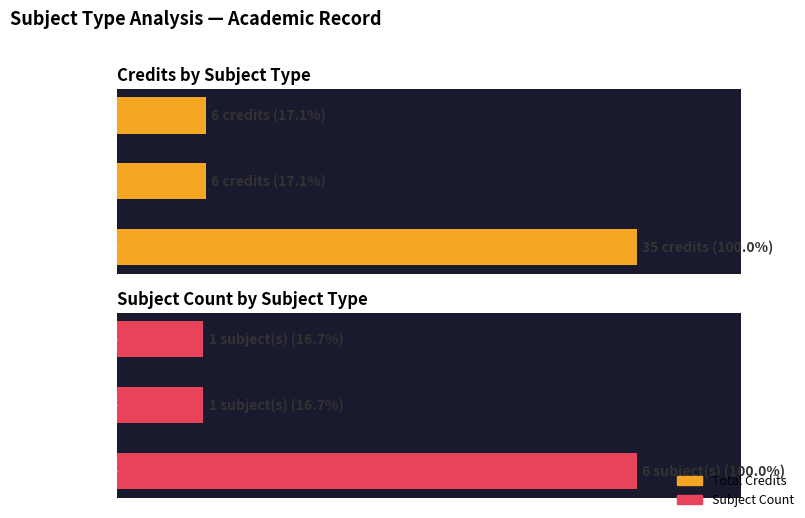

What is the value of the Subject Count bar at the 2nd from the left?

16.7